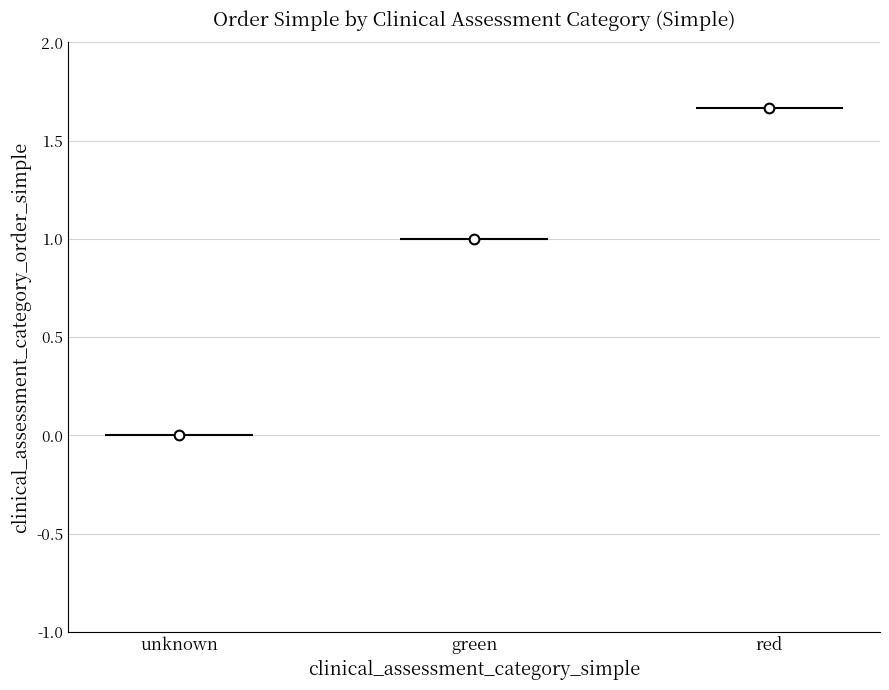

What is the change in value from green to unknown?

-1